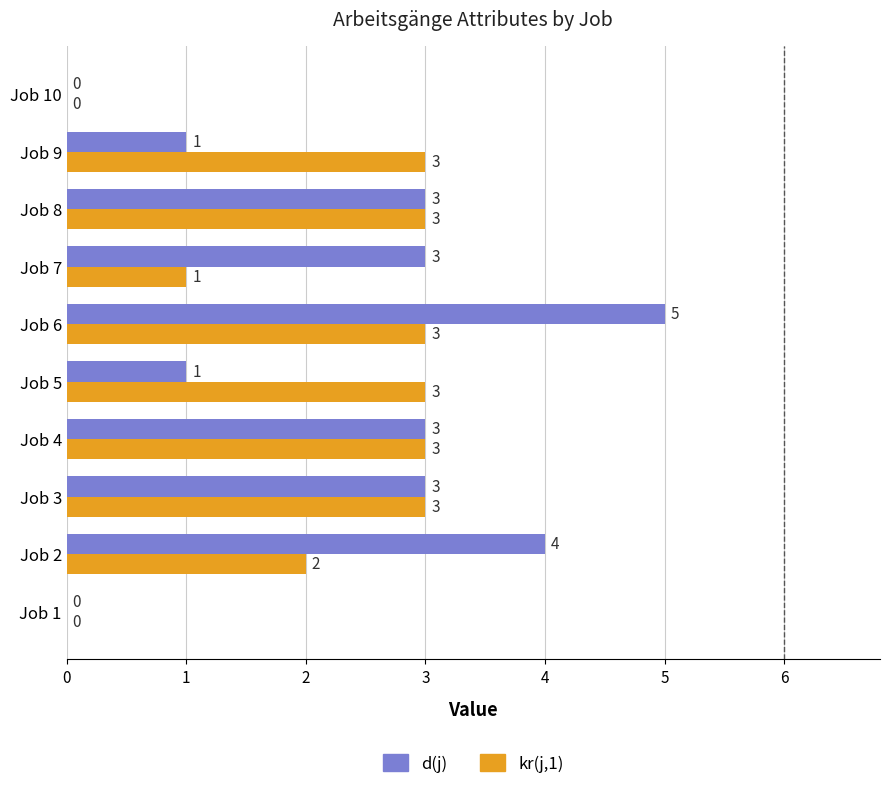

What is the greatest value displayed?

5